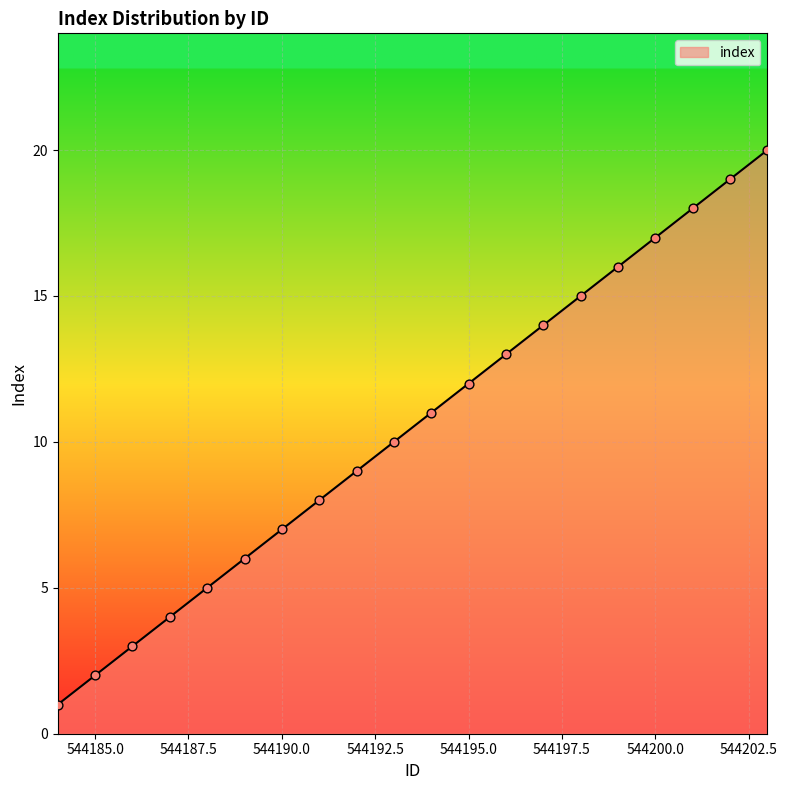

What is the greatest value displayed?

20